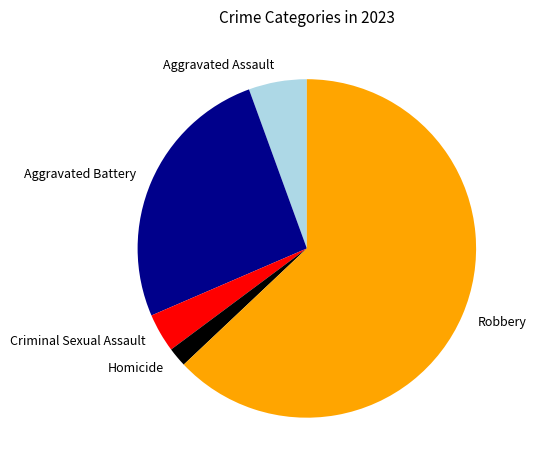

True or false: Homicide accounts for 2% of the total.

True